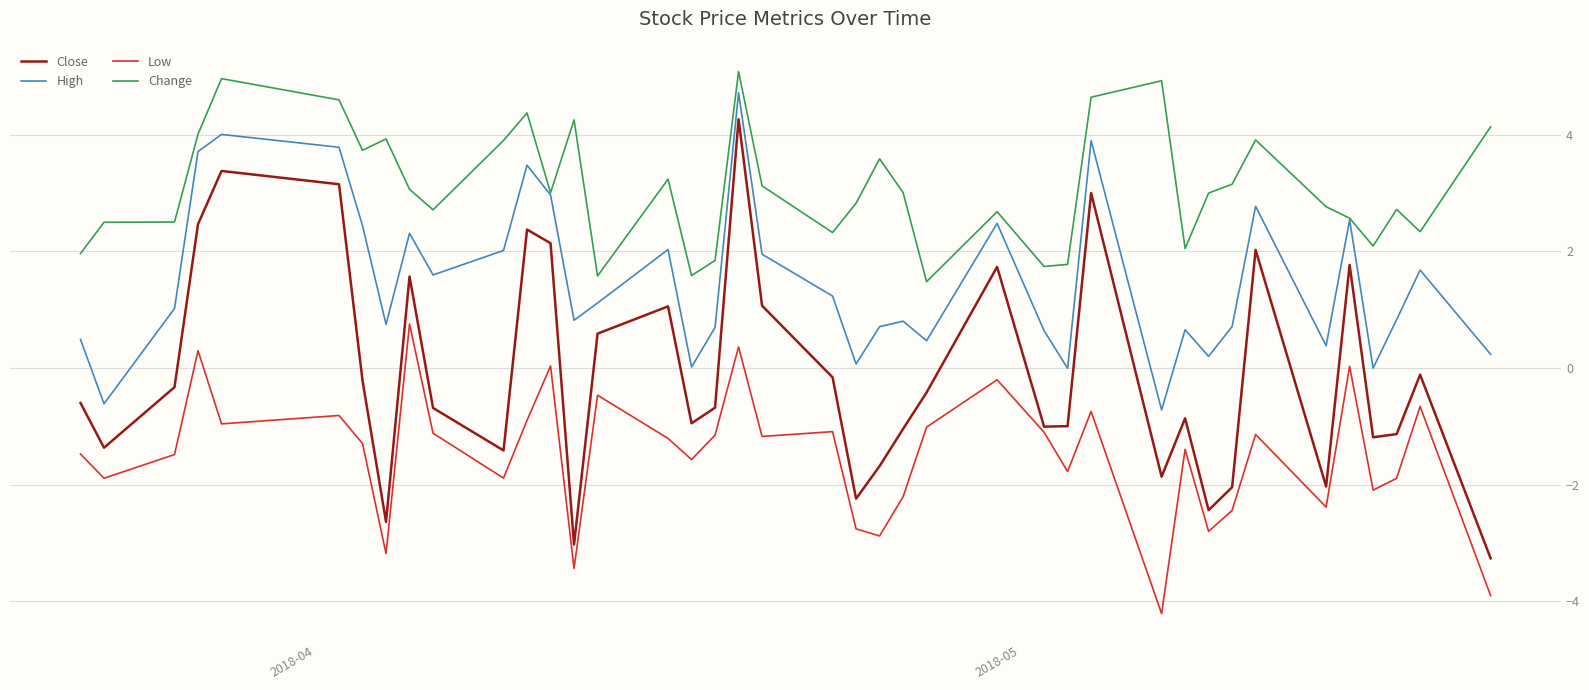

List the series in order of their overall mean, lowest first.

Low, Close, High, Change